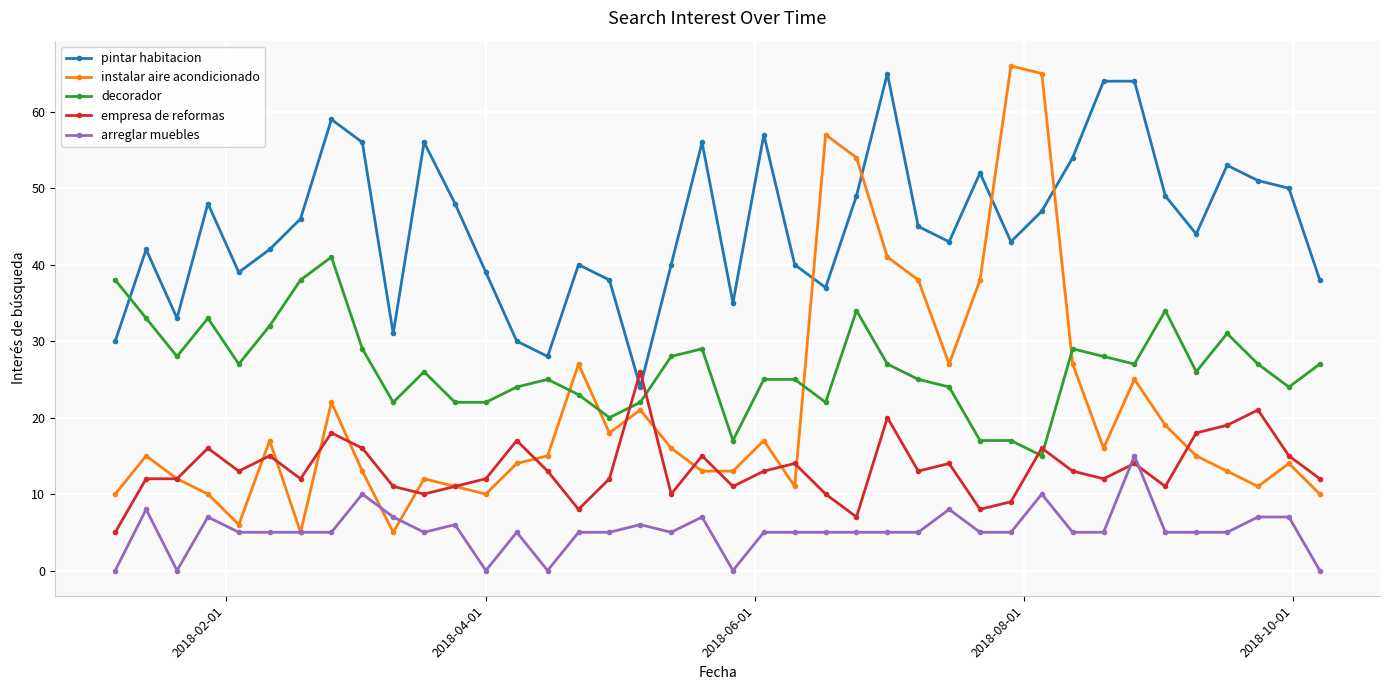

Count the number of categories in the chart.

40